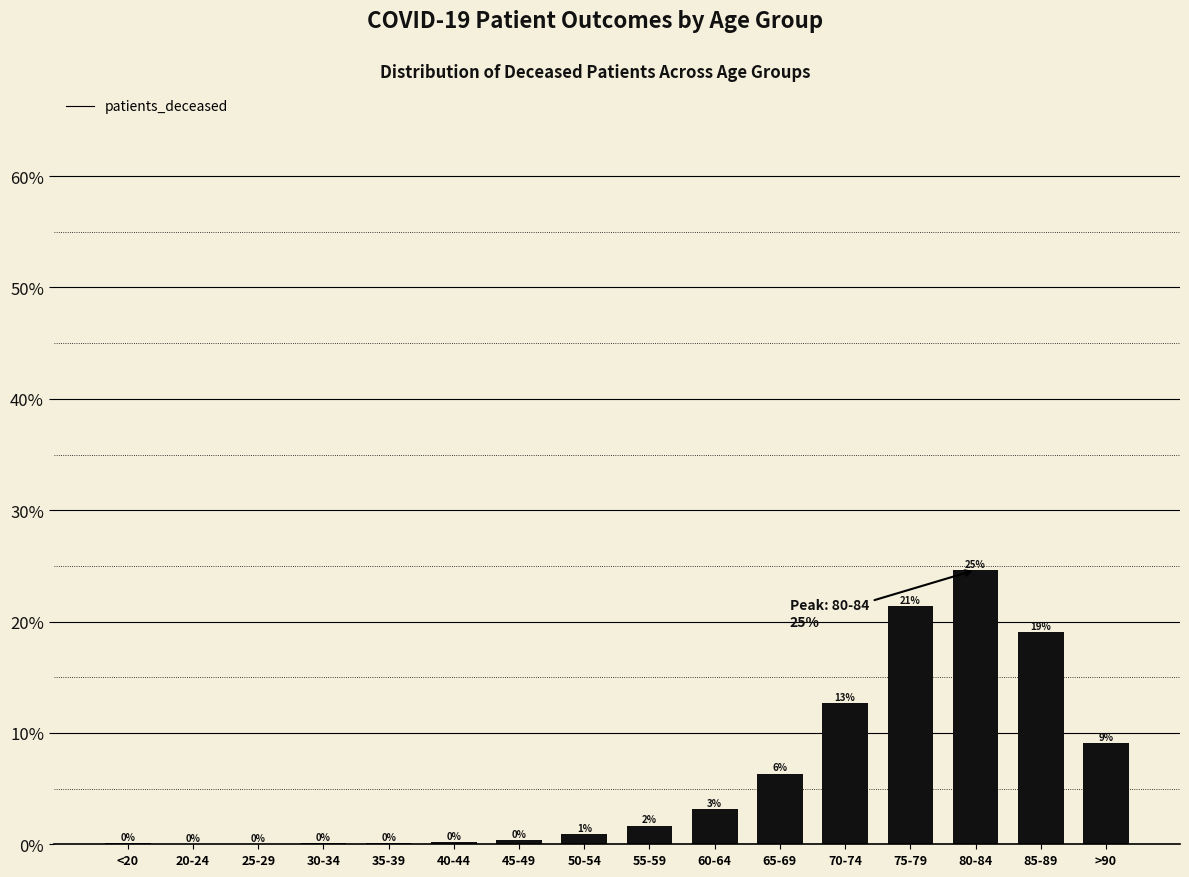

Are the bars horizontal?

No